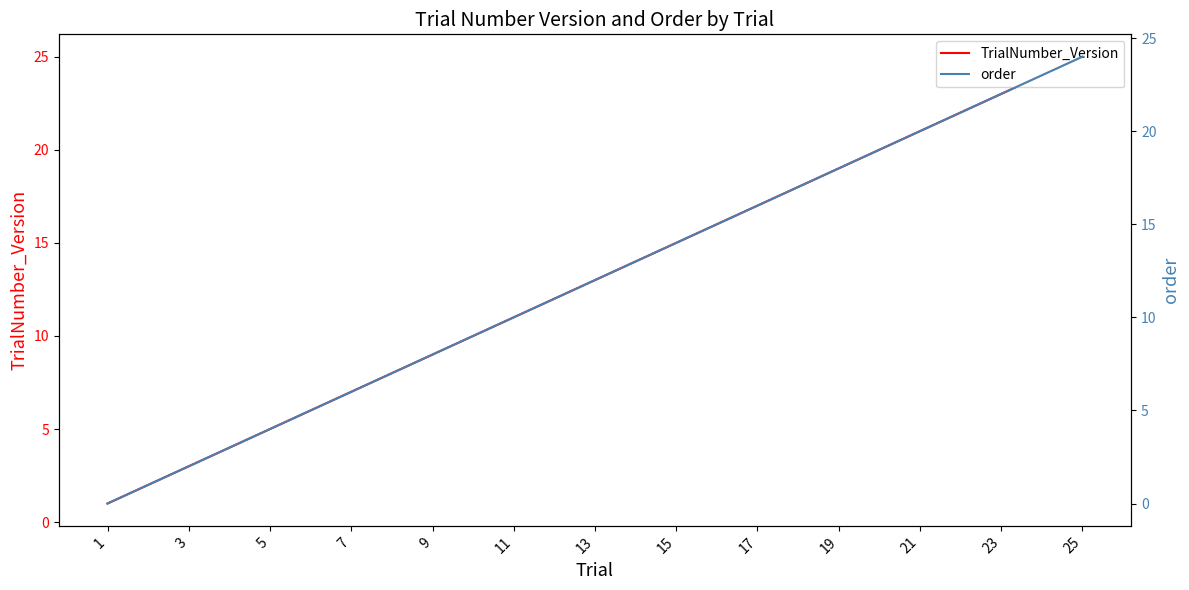

Which category has the lowest value in the order series?

1